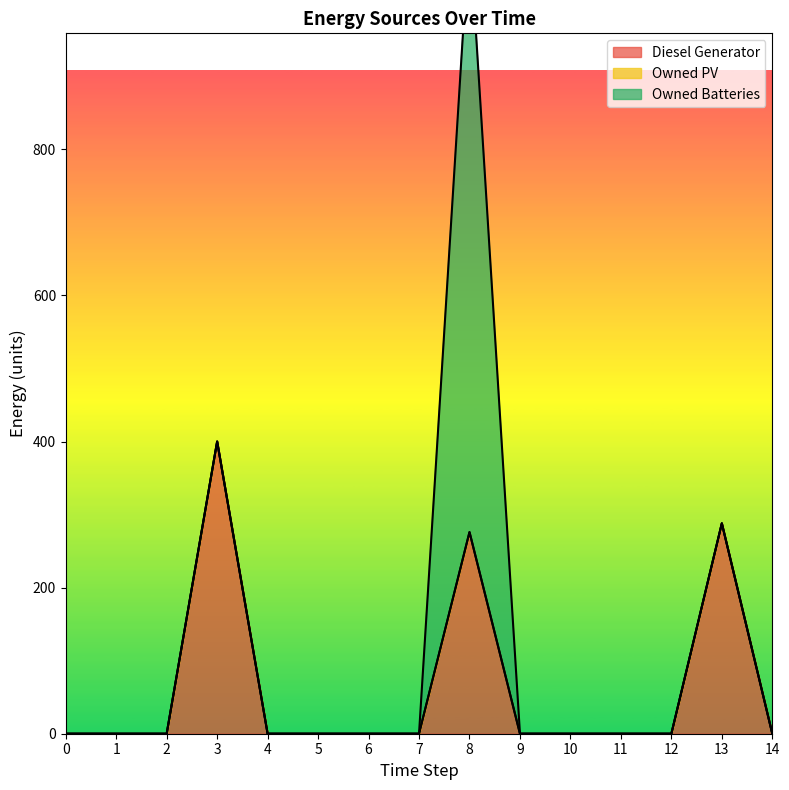

Which has a higher value, 12 or 3?

3